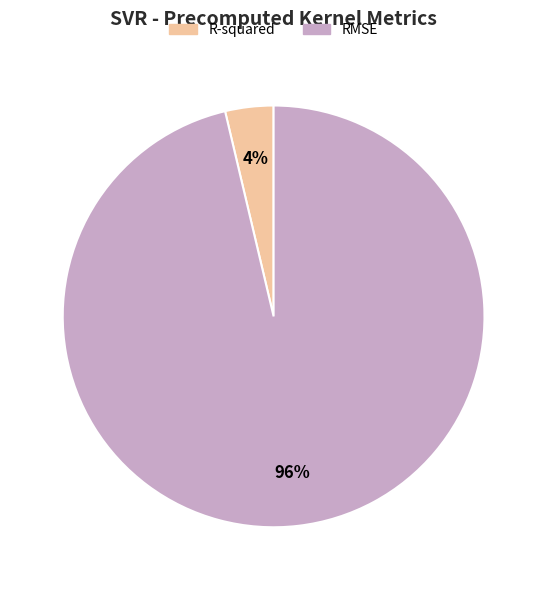

To the nearest percent, what is the combined percentage of R-squared and RMSE?

100%